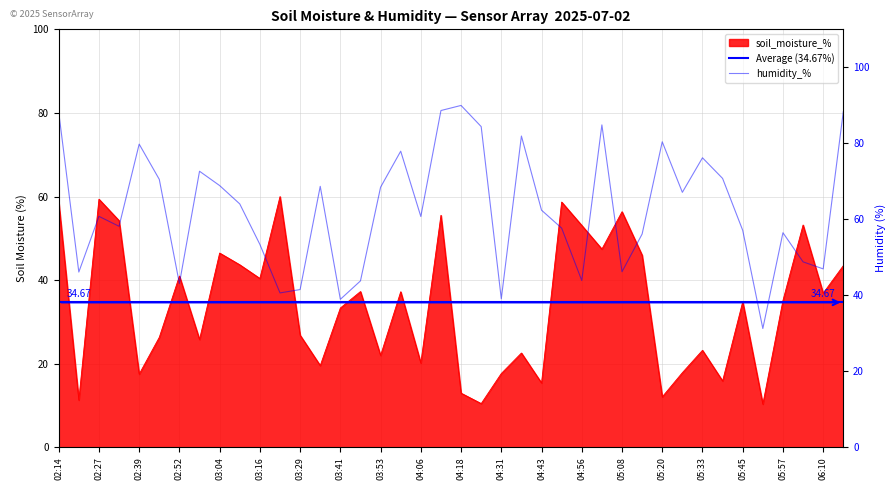

In soil_moisture_%, how many points are lower than both neighbors (excluding endpoints)?

14